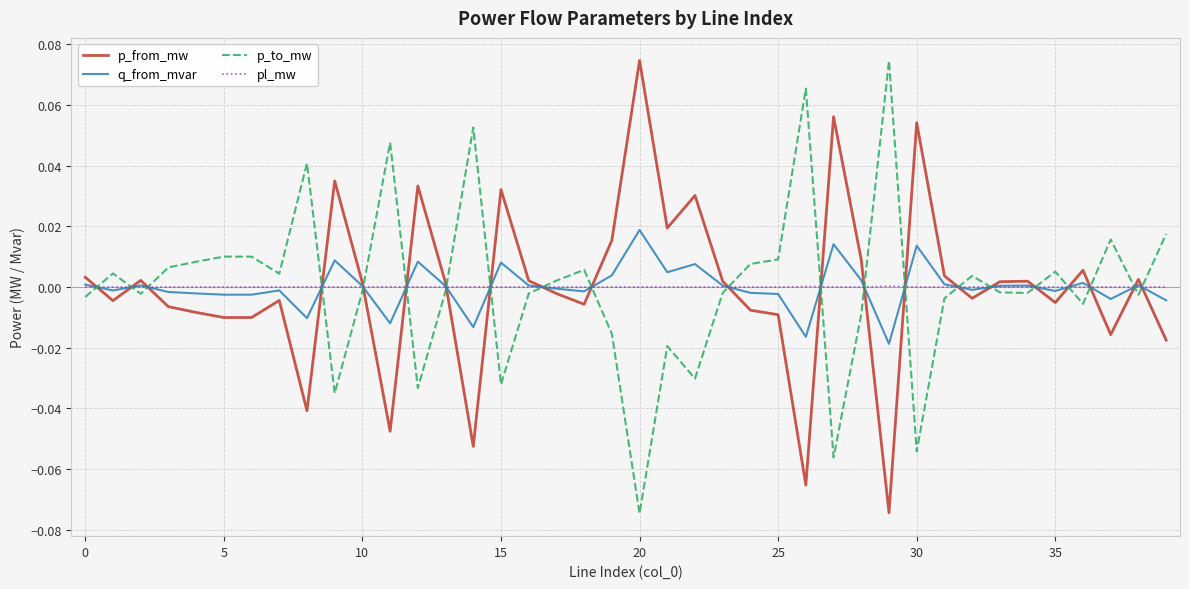

After their last crossing, which series has the higher values: q_from_mvar or p_to_mw?

p_to_mw